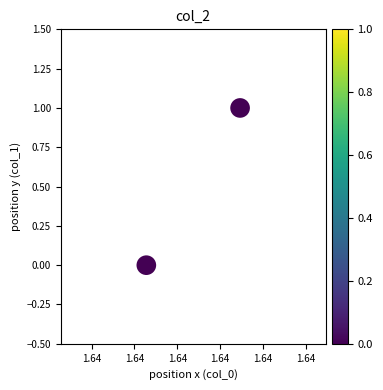

What is the average X value?

1642196858